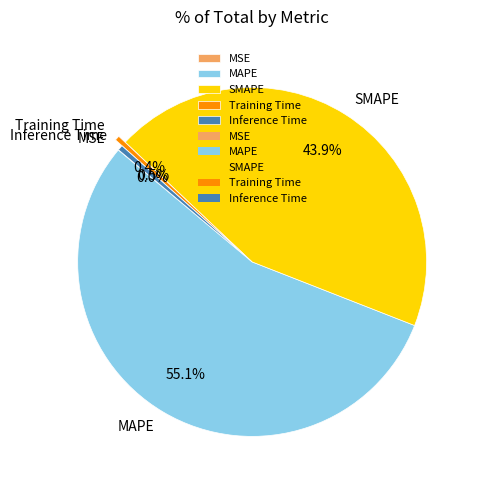

Do Training Time and SMAPE together represent more than half of the pie?

No